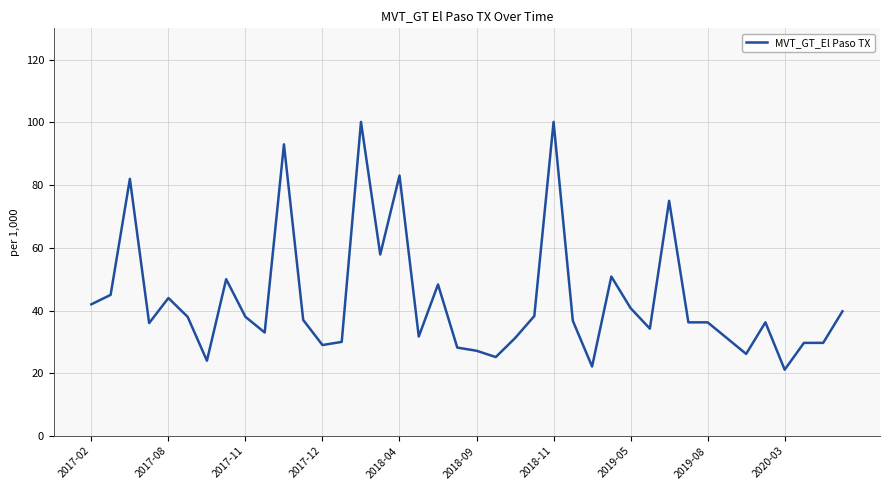

What is the minimum value shown in the chart?

21.1